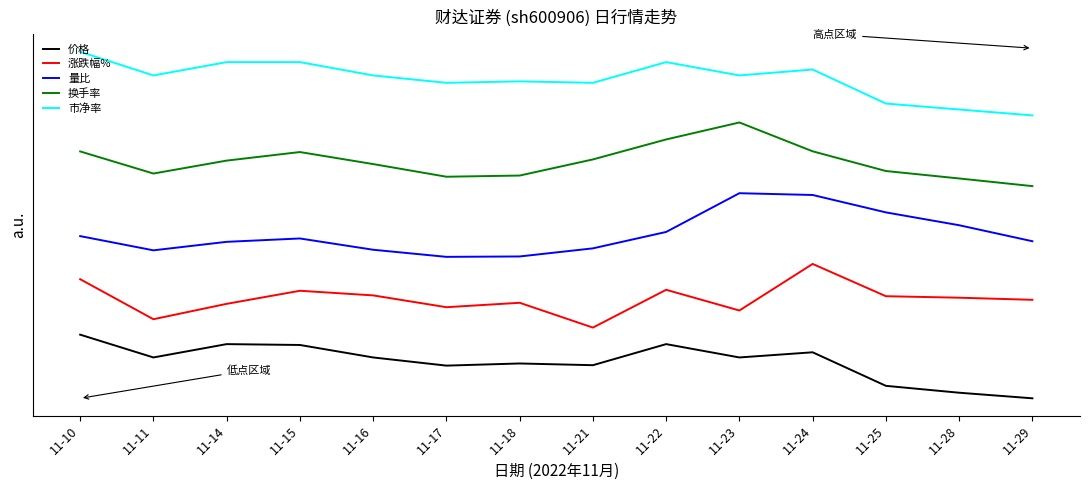

Does the chart have visible grid lines?

No